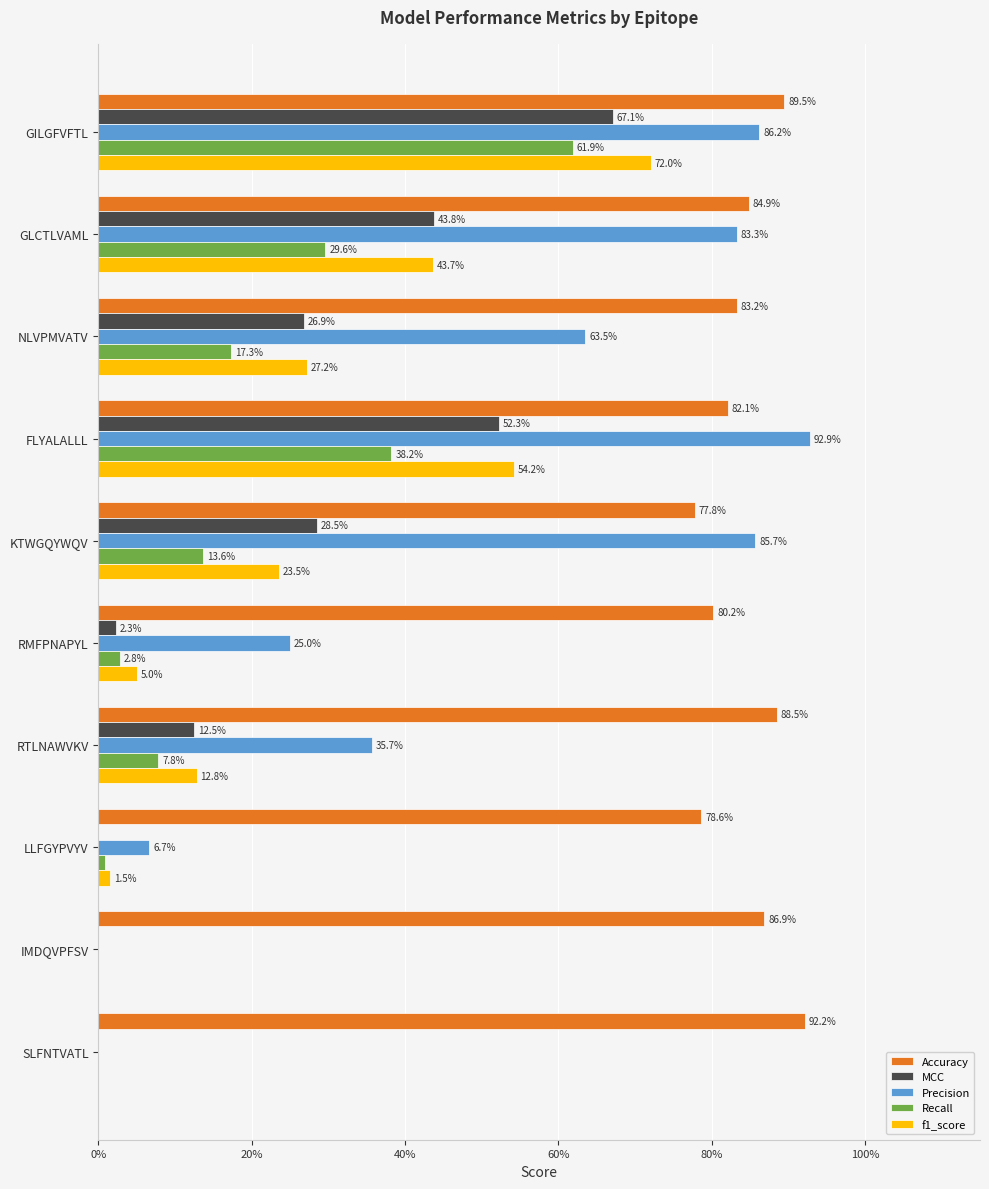

Which series has the largest total across all categories?

Accuracy